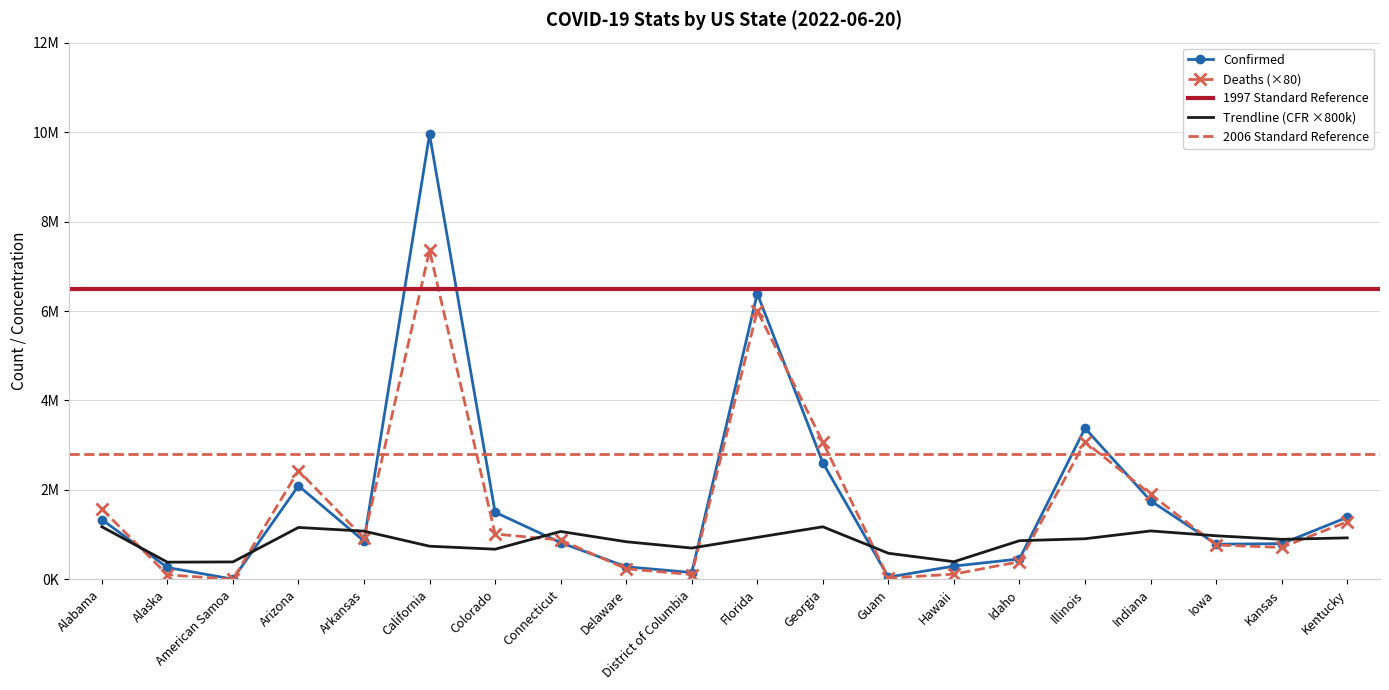

Between Georgia and California, which is larger?

California